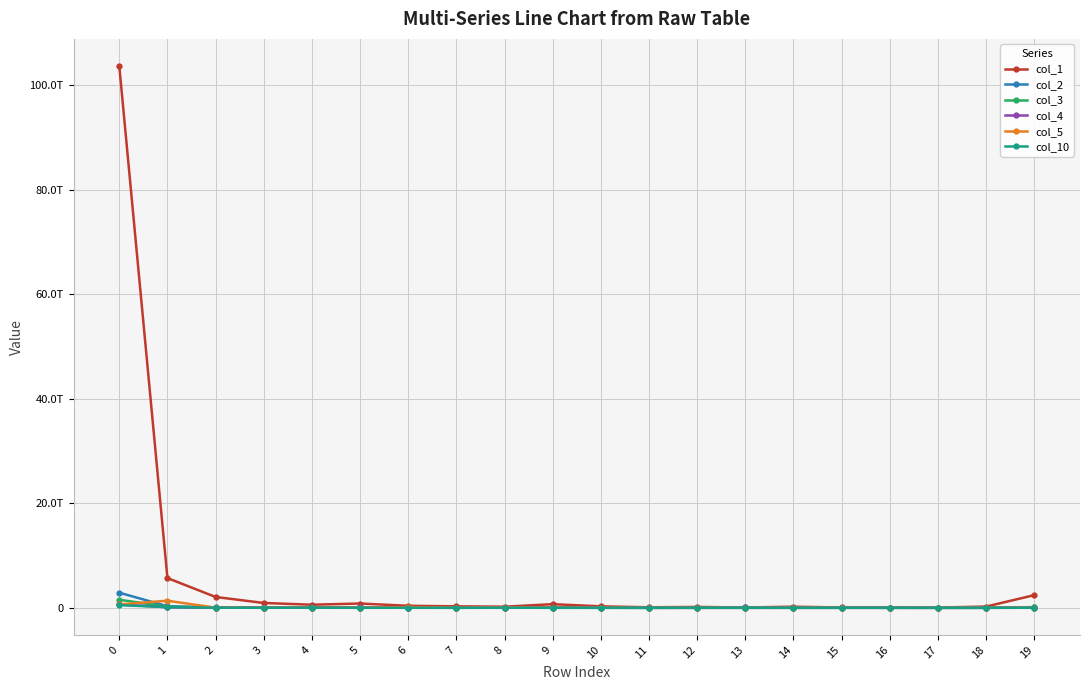

How many intersections are there between col_10 and col_2?

2